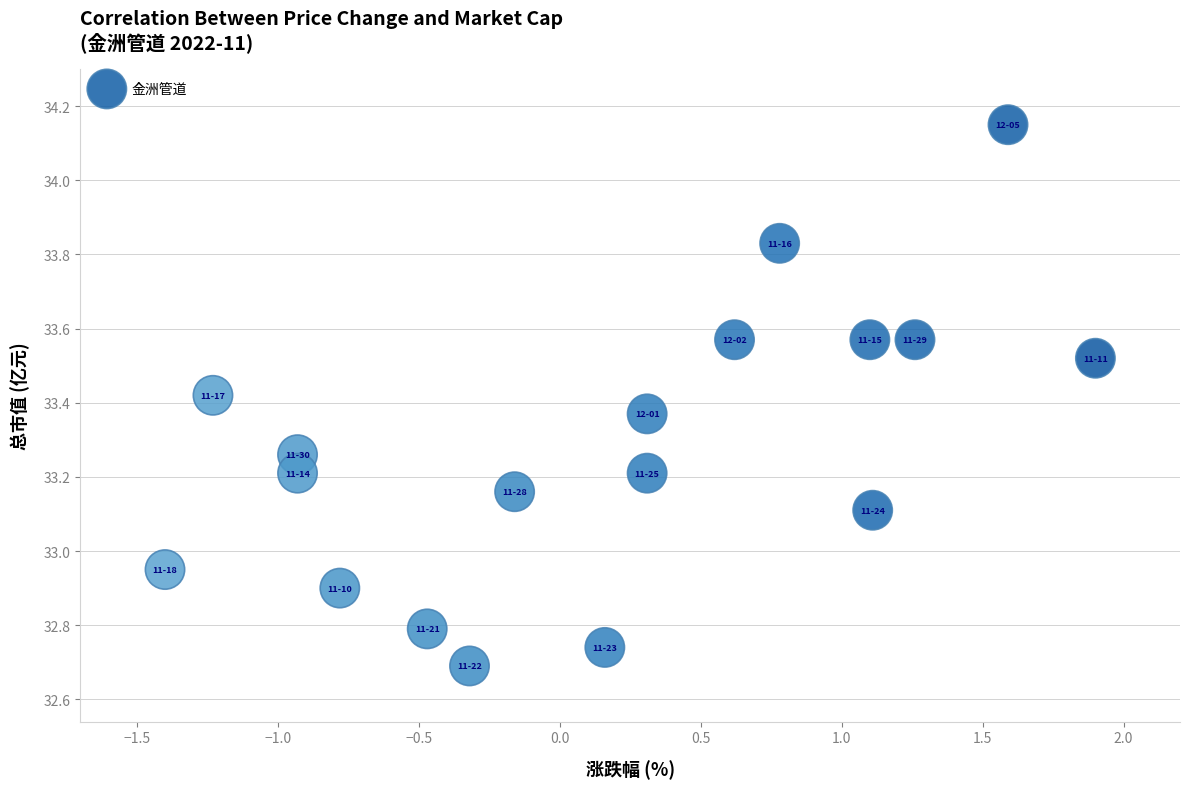

What is the range of X values (max minus min)?

3.3